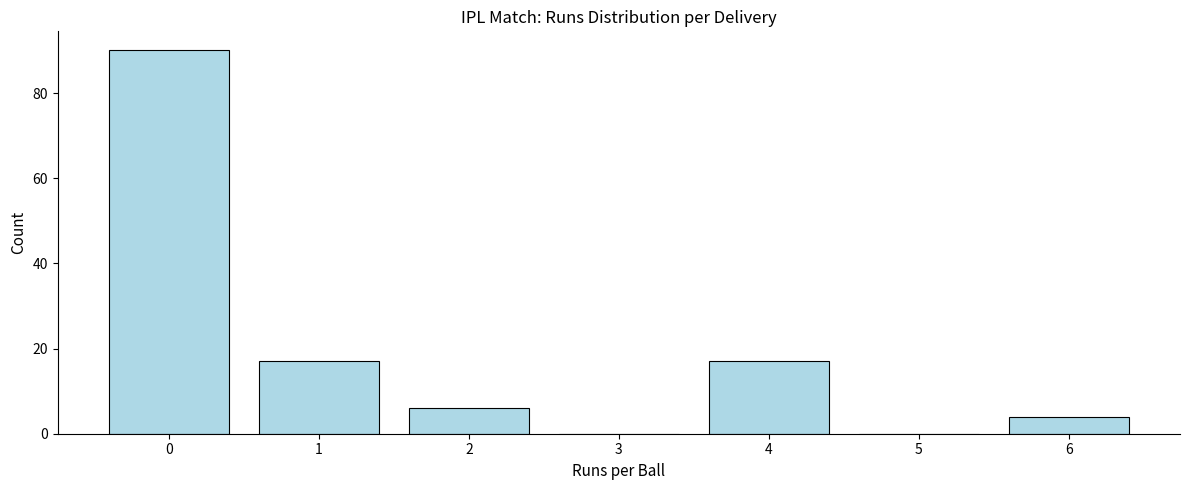

Over which range of the x-axis is the bar tallest?

-0.5 to 0.5